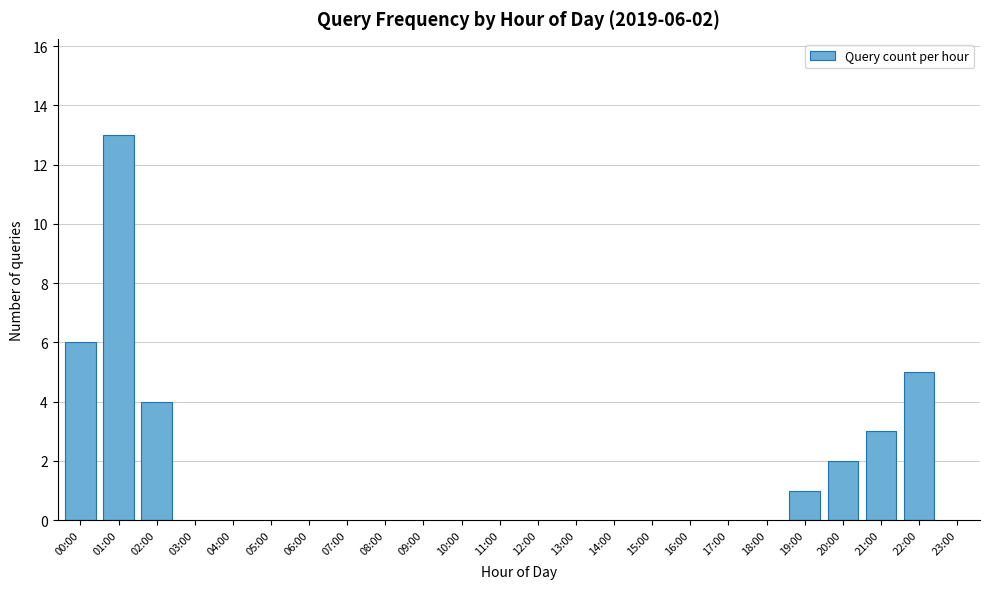

Reading left to right, extract all data points from this chart.

00:00=6	01:00=13	02:00=4	19:00=1	20:00=2	21:00=3	22:00=5